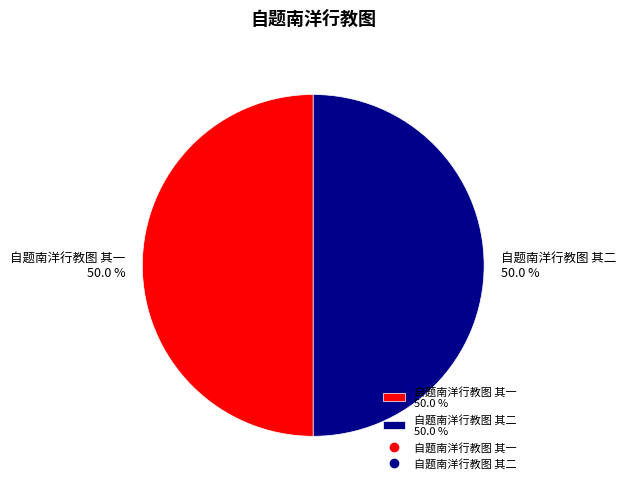

Combined, what portion of the pie is 自题南洋行教图 其一 50.0 % and 自题南洋行教图 其二 50.0 %?

100.0%